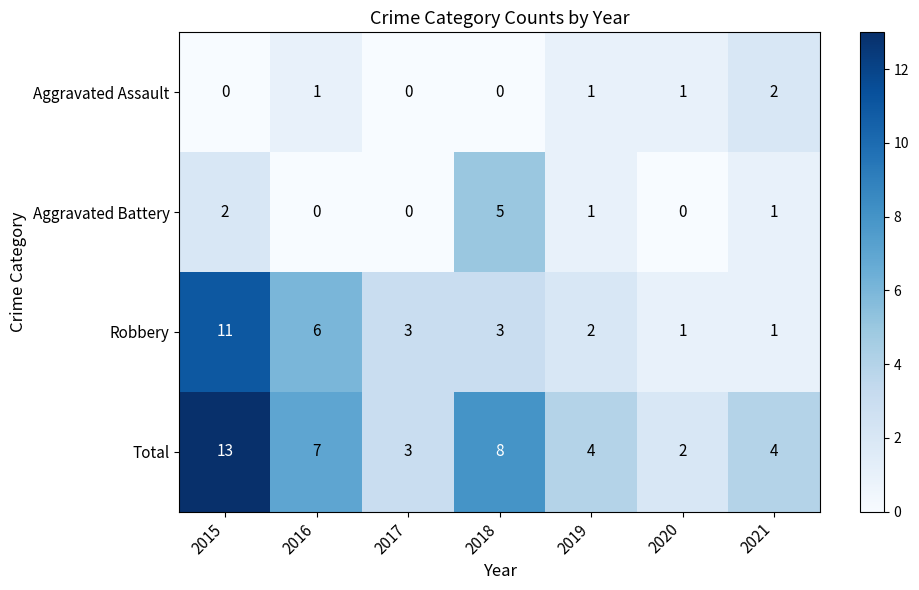

Between 2015 and 2020, which series saw the biggest shift?

Total